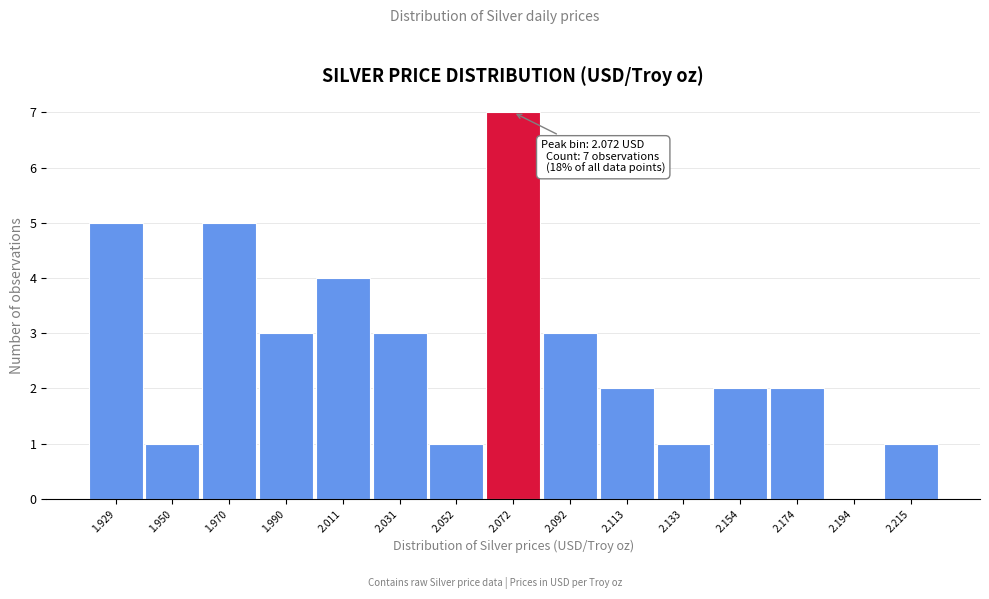

Which range on the x-axis has the tallest bar?

2.060 to 2.080